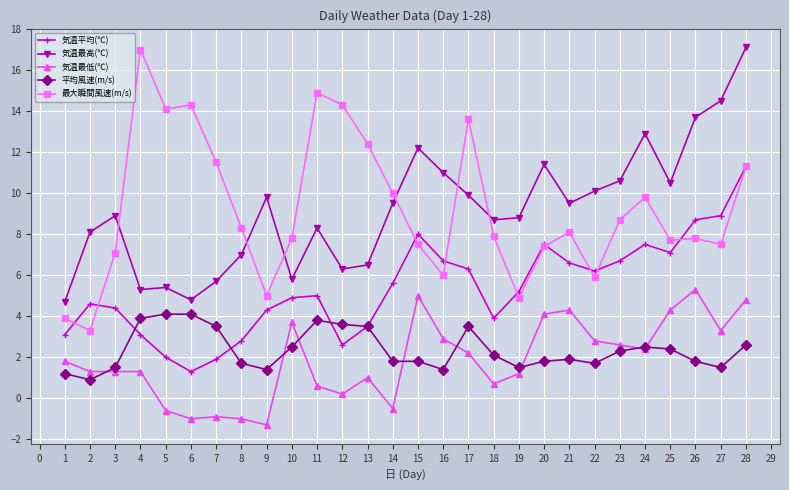

True or false: 気温平均(℃) has more than 1 points higher than both neighbors.

True